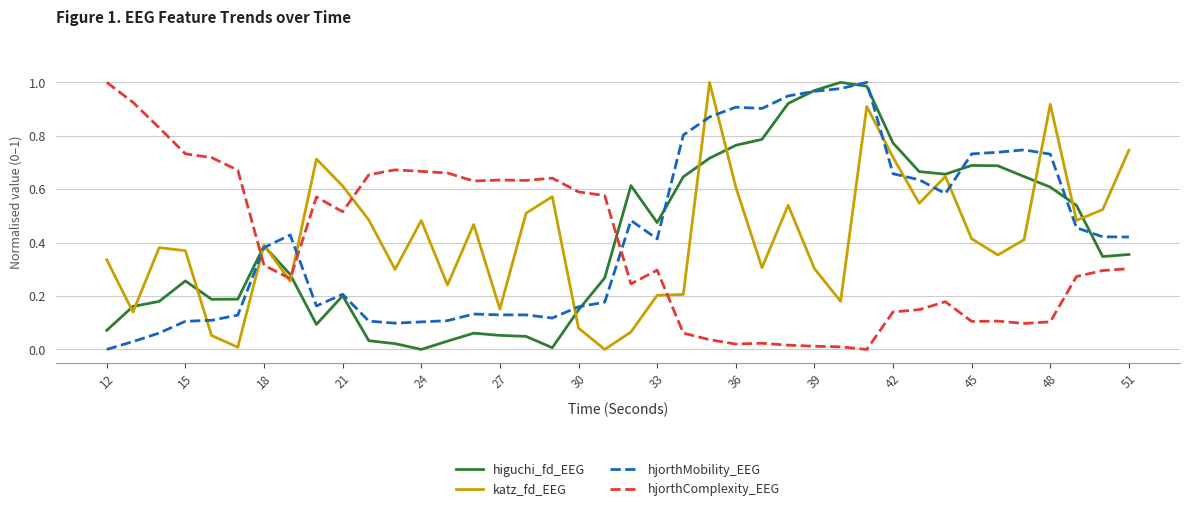

True or false: higuchi_fd_EEG and hjorthComplexity_EEG cross at least once.

True